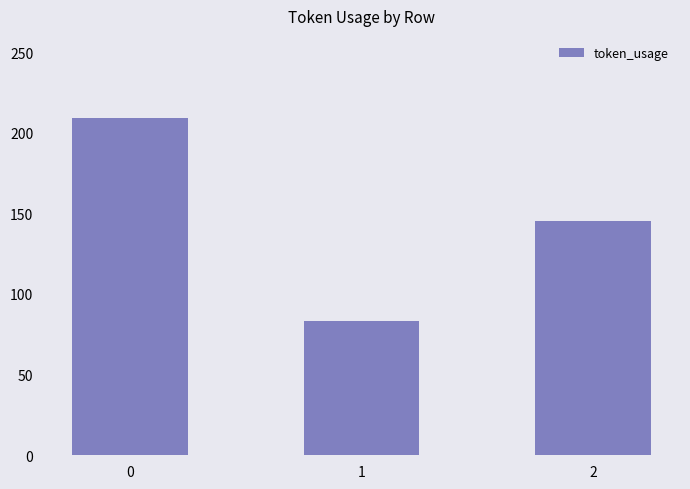

Reading left to right, list all the values displayed in this chart.

209	83	145